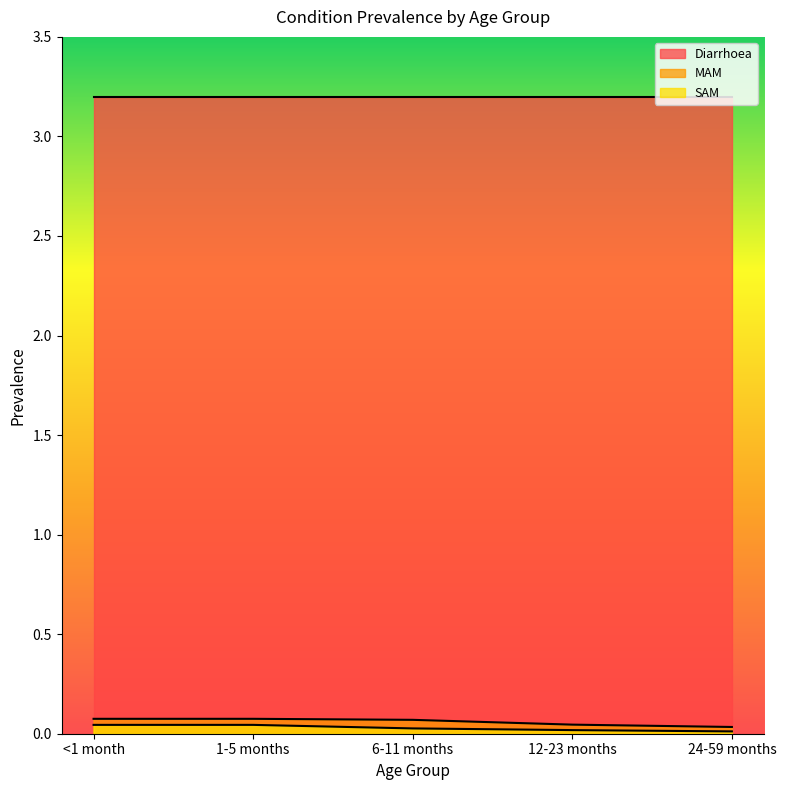

The SAM series shows 0.0 at <1 month. True or false?

True